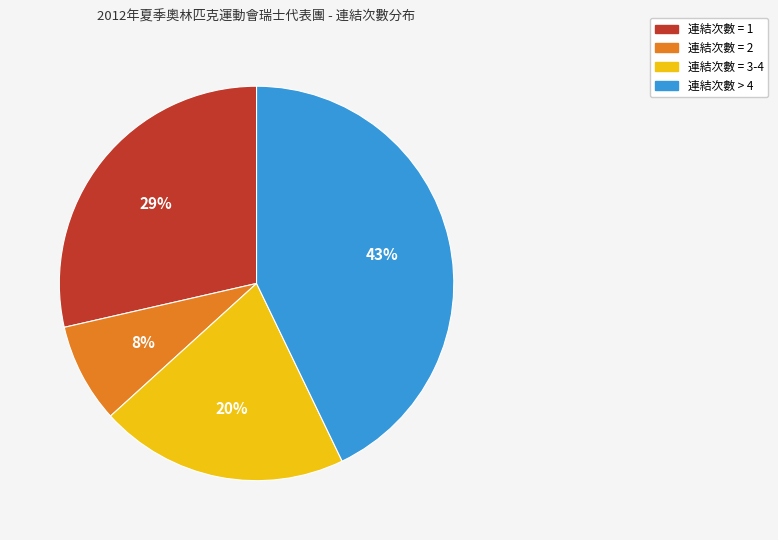

Rank the categories by value from lowest to highest.

連結次數 = 2, 連結次數 = 3-4, 連結次數 = 1, 連結次數 > 4